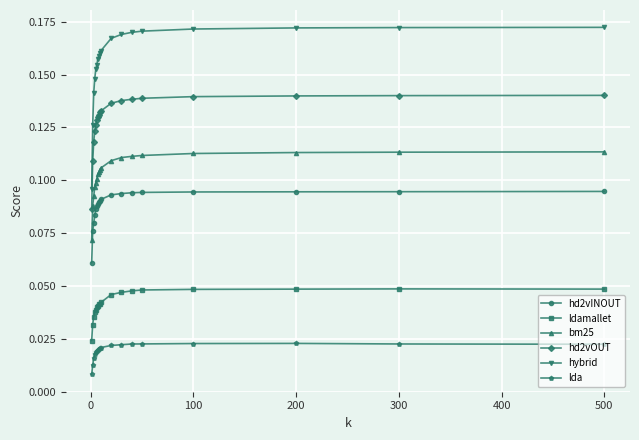

At how many categories does at least one series exceed 0?

18